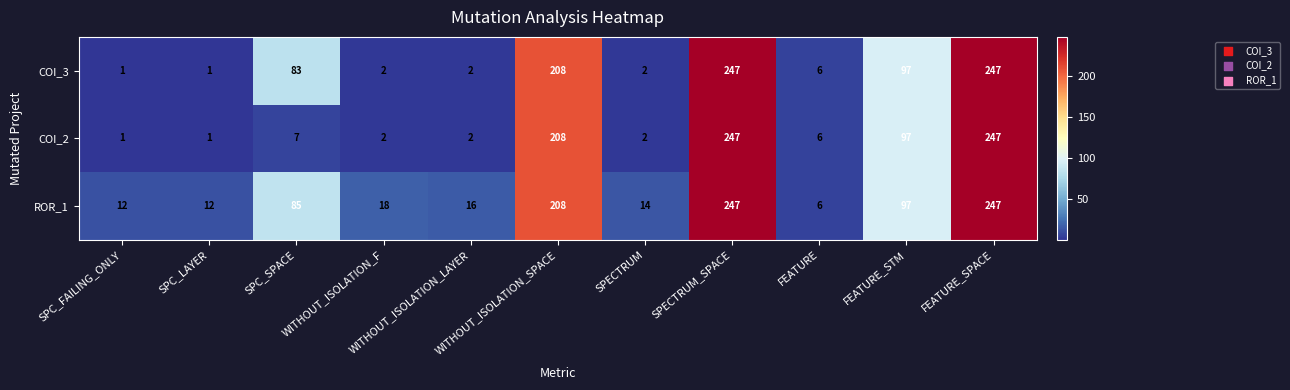

Rank the series by their average value, from lowest to highest.

COI_2, COI_3, ROR_1